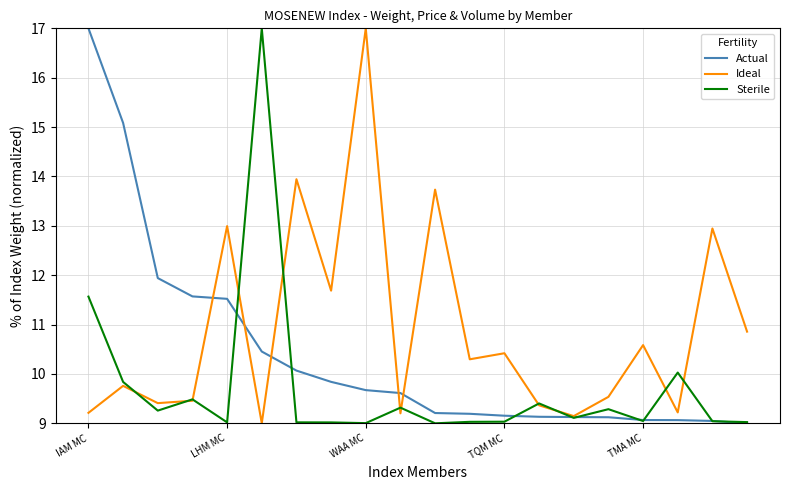

What is the greatest value displayed?

17.0